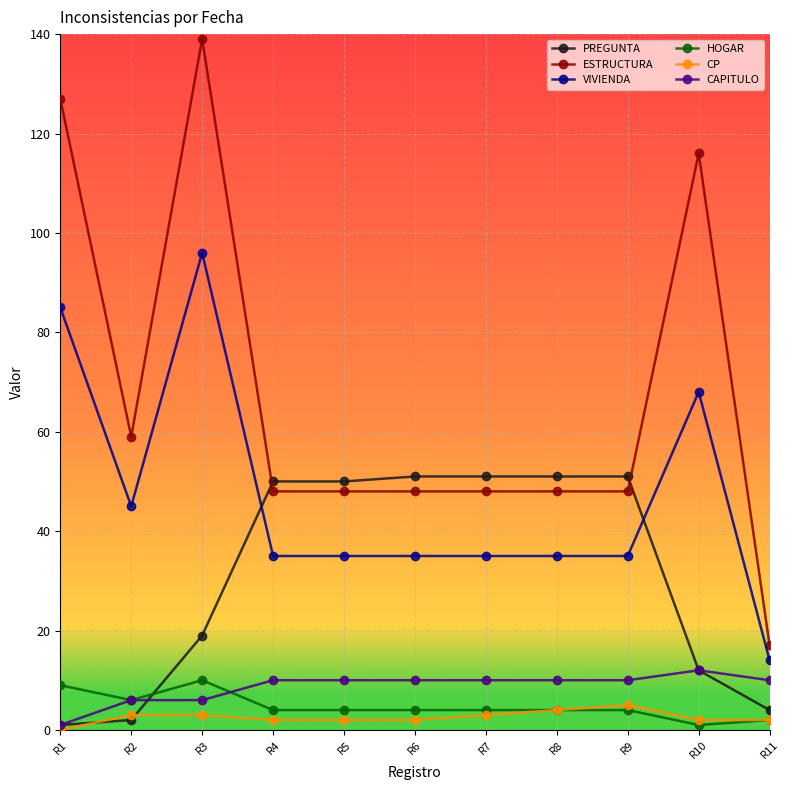

What is the sum of the CAPITULO values at R2 and R3?

12